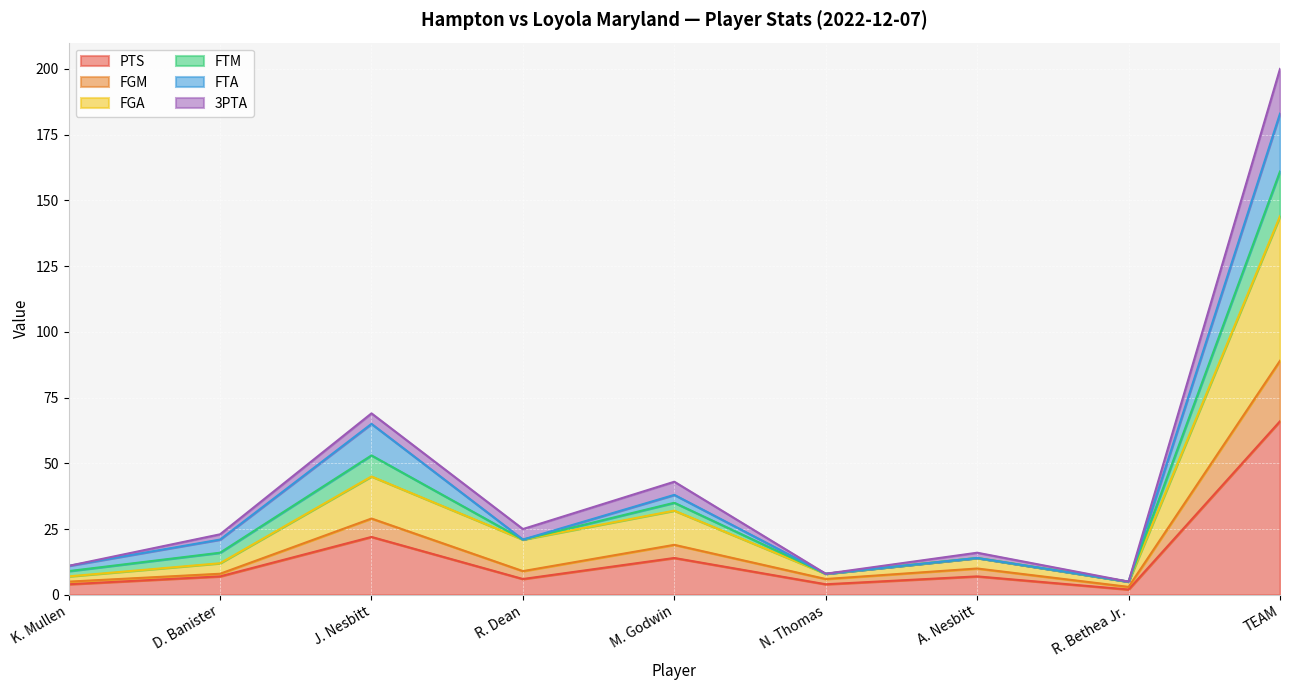

Does the chart display data point markers on the line(s)?

No